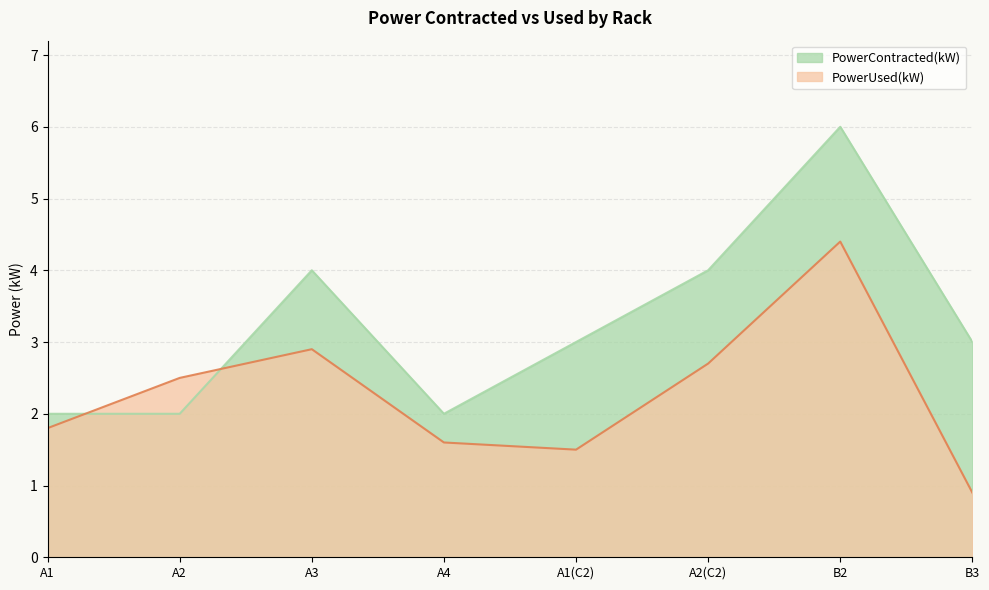

Is it true that PowerContracted(kW) equals 2.0 at A4?

True